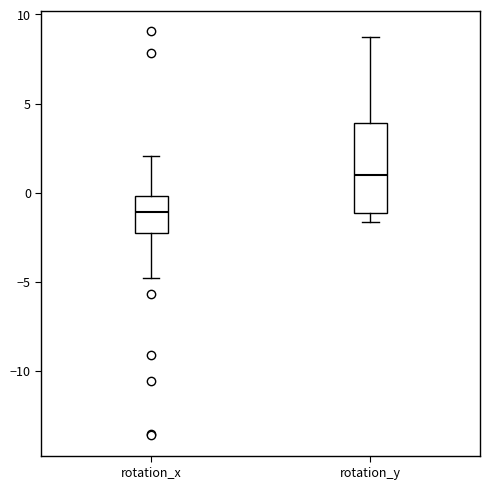

Reading left to right, transcribe this box plot: for each box, give where its median line is, the range the box spans, and where its two whiskers end, as read against the y-axis. The values are not printed on the chart, so give them approximately, as read against the axis.

rotation_x: median -1.0, box -2.5 to 0.0, whiskers -5.0 to 2.0
rotation_y: median 1.0, box -1.0 to 4.0, whiskers -1.5 to 9.0